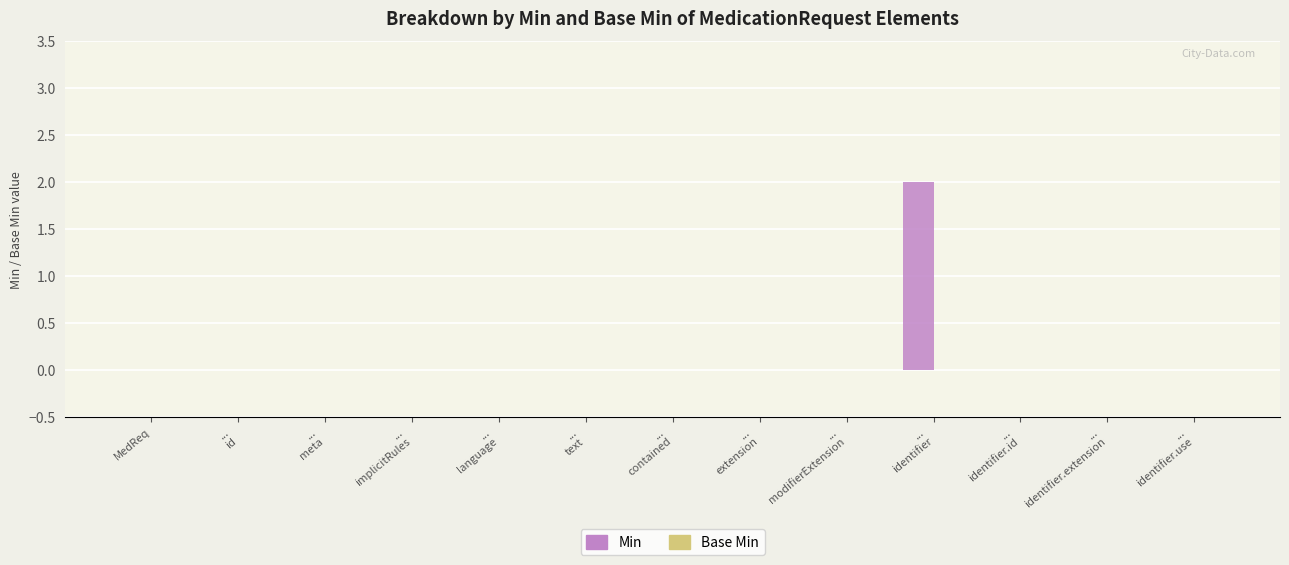

Which category has the highest value across all series?

...
identifier